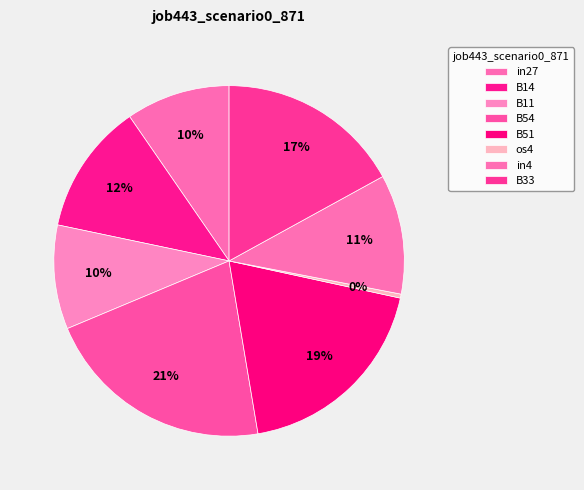

Does B51 represent more than half of the total?

No